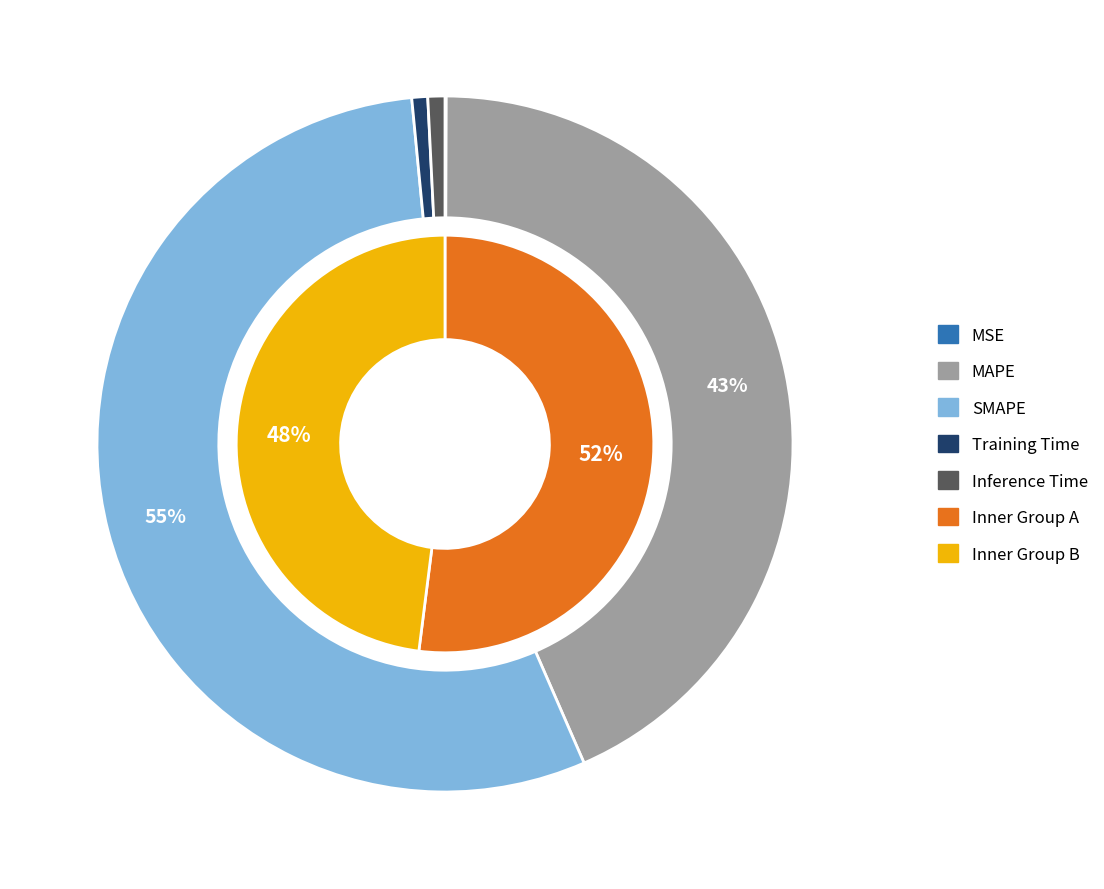

To the nearest percent, what percentage of the pie is Training Time?

1%